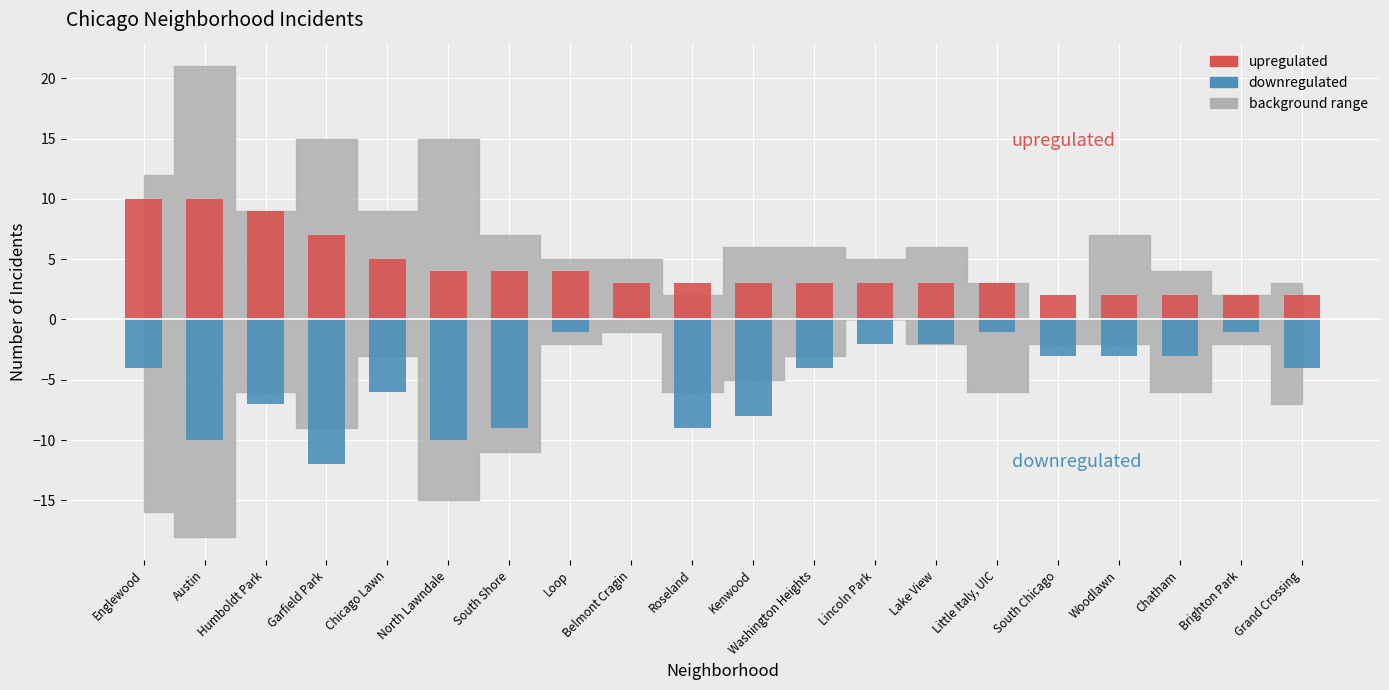

Does the chart contain any negative values?

Yes